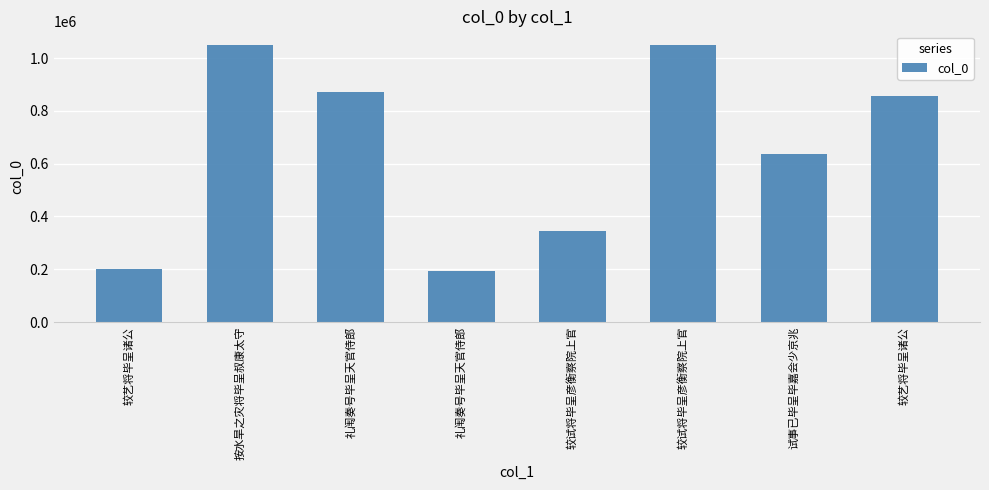

How many bars are there in total?

8